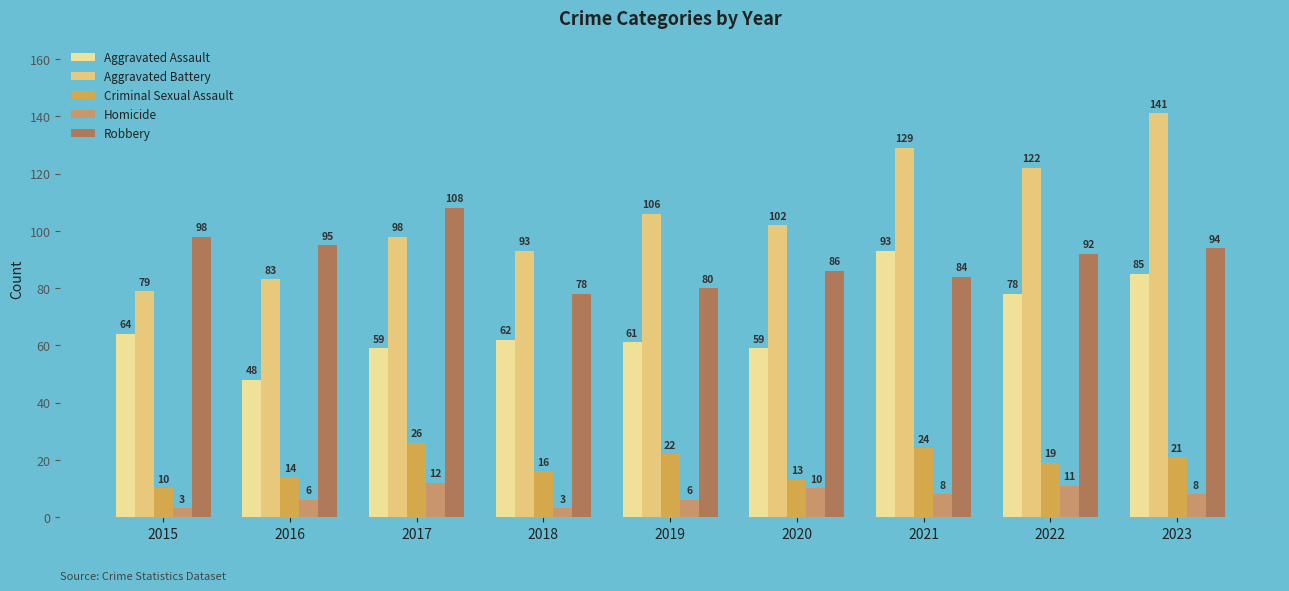

At which category is the sum across all series the highest?

2023